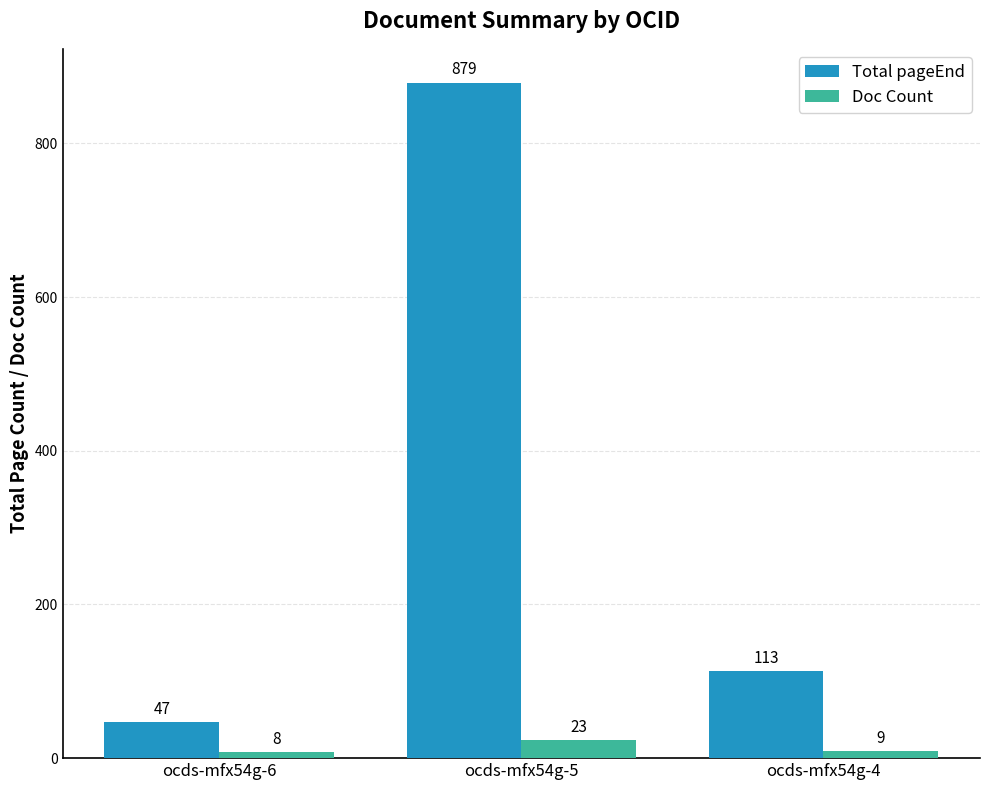

How many bars are there in total?

6